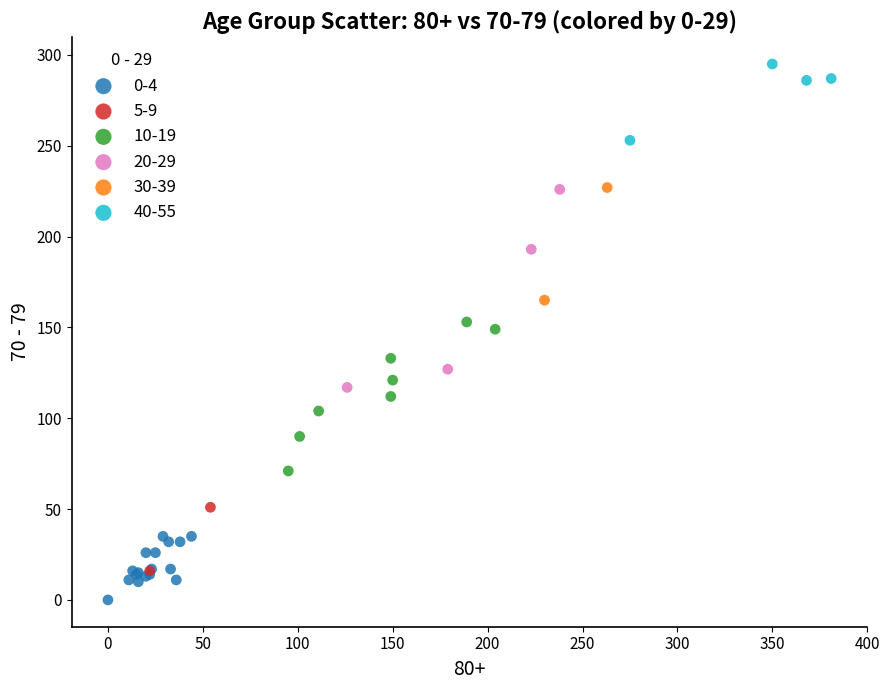

What are all the series names shown in the legend?

0-4, 5-9, 10-19, 20-29, 30-39, 40-55